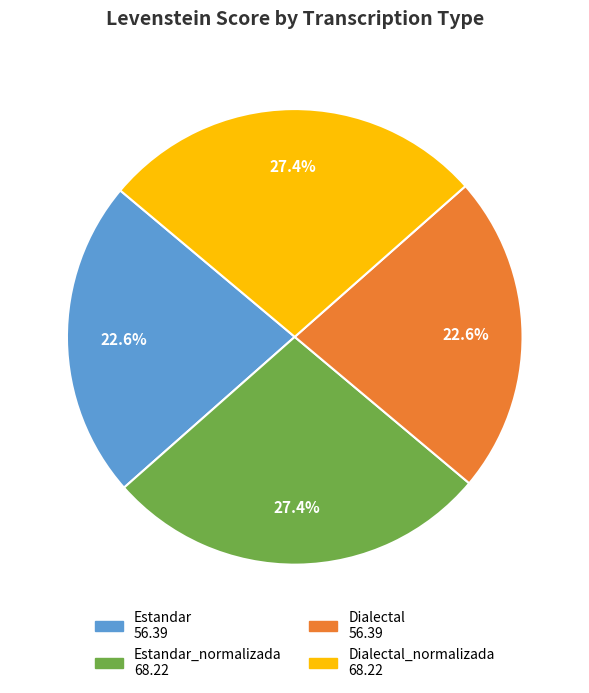

How many segments does this pie chart have?

4